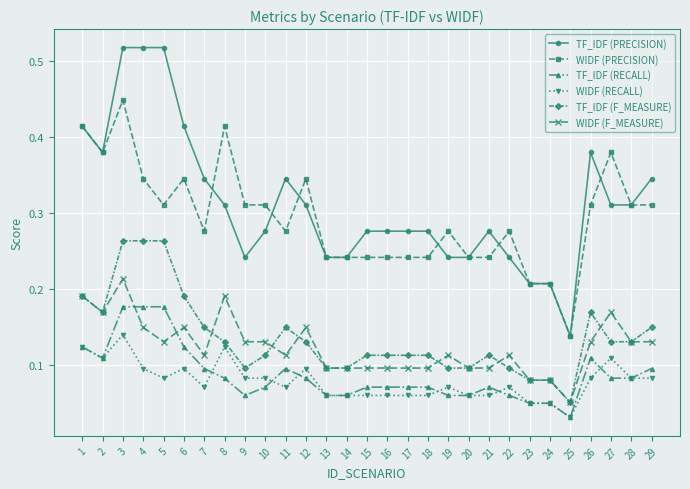

What are all the series names shown in the legend?

TF_IDF (PRECISION), WIDF (PRECISION), TF_IDF (RECALL), WIDF (RECALL), TF_IDF (F_MEASURE), WIDF (F_MEASURE)